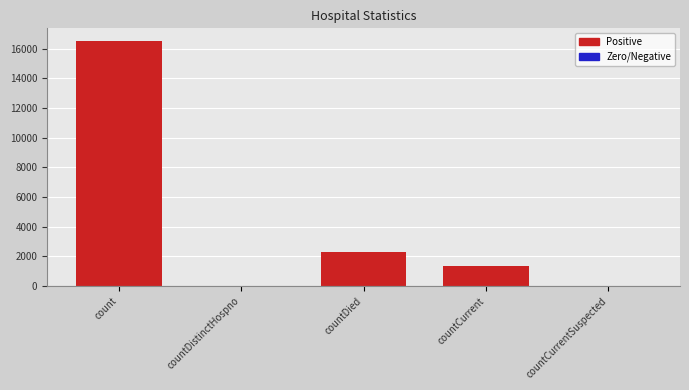

Are the bars horizontal?

No